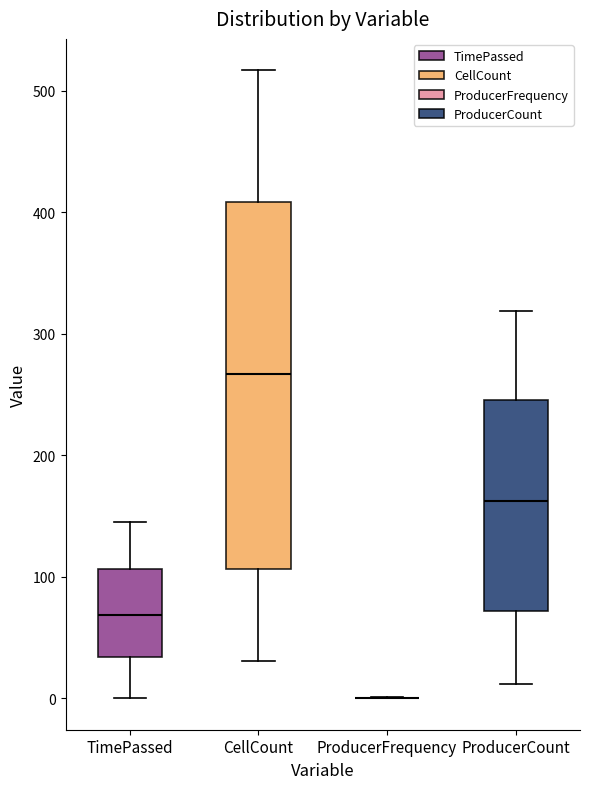

Reading left to right, transcribe this box plot: for each box, give where its median line is, the range the box spans, and where its two whiskers end, as read against the y-axis. The values are not printed on the chart, so give them approximately, as read against the axis.

TimePassed: median 70, box 30 to 110, whiskers 0 to 150
CellCount: median 270, box 110 to 410, whiskers 30 to 520
ProducerFrequency: box collapsed to a line at 0, whiskers 0 to 0
ProducerCount: median 160, box 70 to 250, whiskers 10 to 320